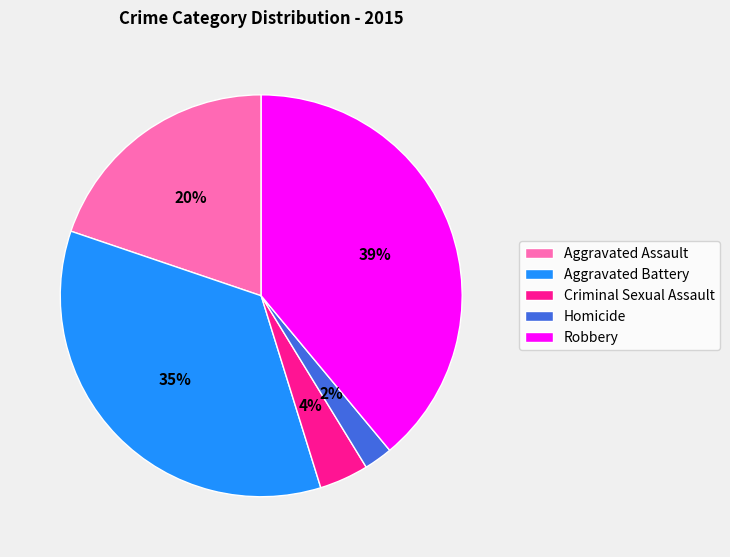

To the nearest percent, what is the difference between the largest and smallest slice percentages?

37%